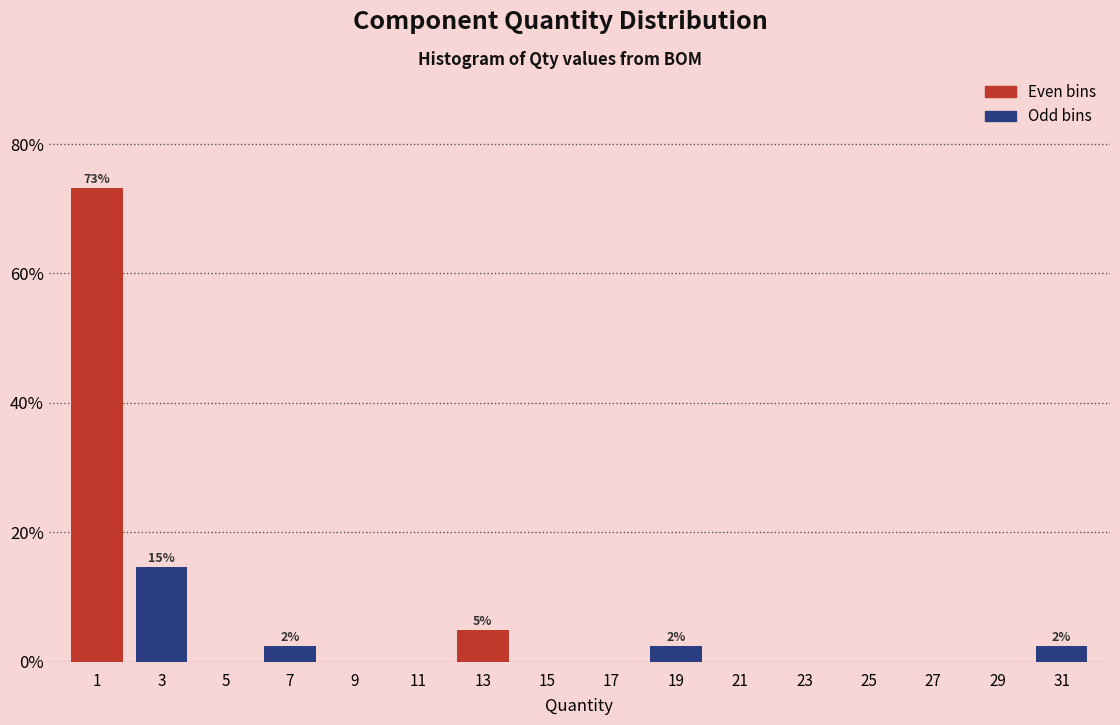

Reading left to right, what are all the values shown in this chart?

1=73.2	3=14.6	5=0.0	7=2.4	9=0.0	11=0.0	13=4.9	15=0.0	17=0.0	19=2.4	21=0.0	23=0.0	25=0.0	27=0.0	29=0.0	31=2.4